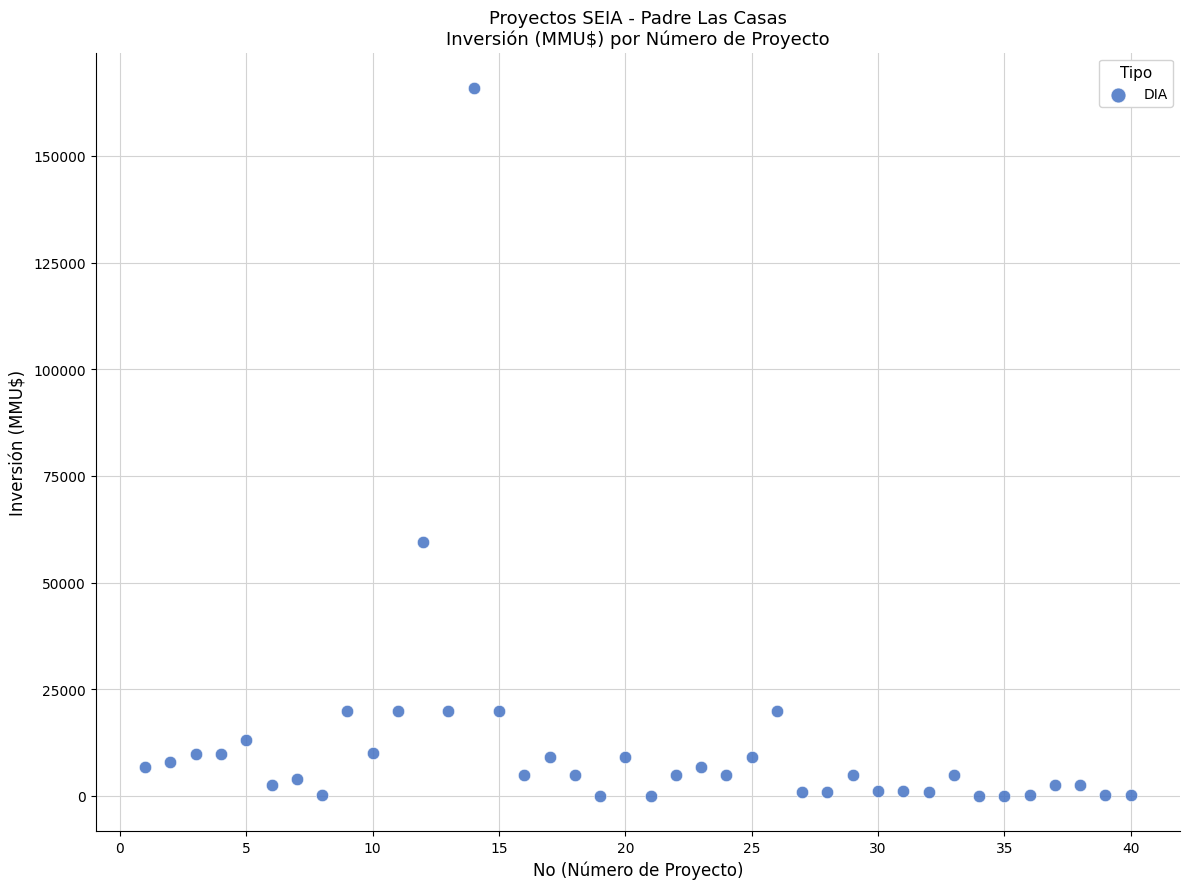

What is the range of Y values (max minus min)?

165910